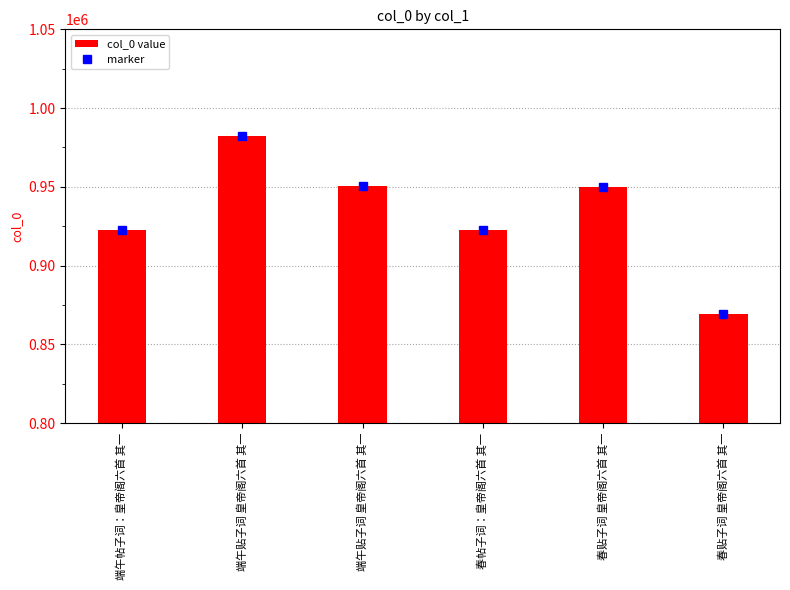

List the labels in order of value, smallest first.

春贴子词 皇帝阁六首 其一, 春帖子词：皇帝阁六首 其一, 端午帖子词：皇帝阁六首 其一, 春贴子词 皇帝阁六首 其一, 端午贴子词 皇帝阁六首 其一, 端午贴子词 皇帝阁六首 其一